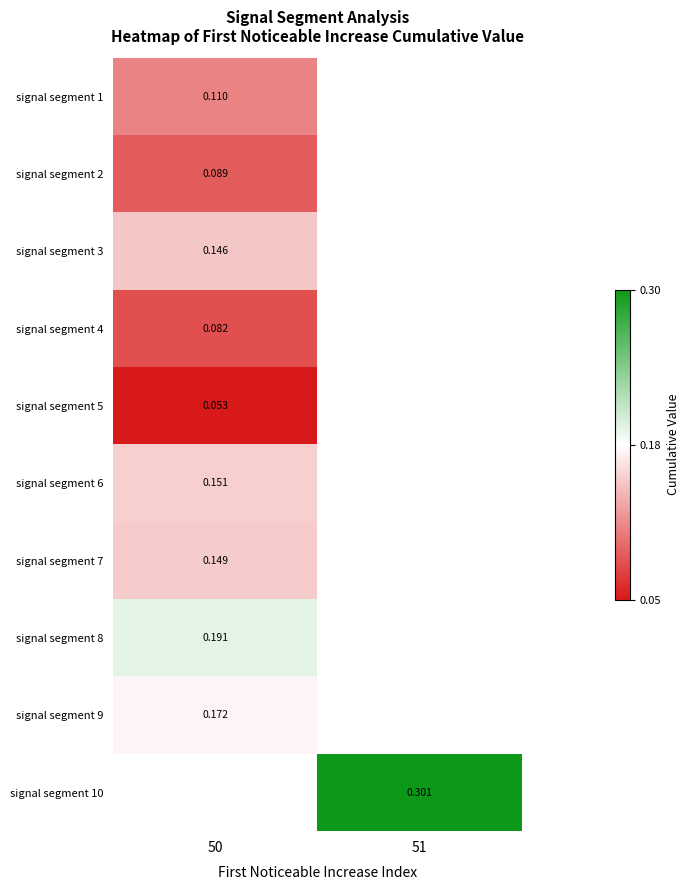

How many values in signal segment 8 are above zero?

1